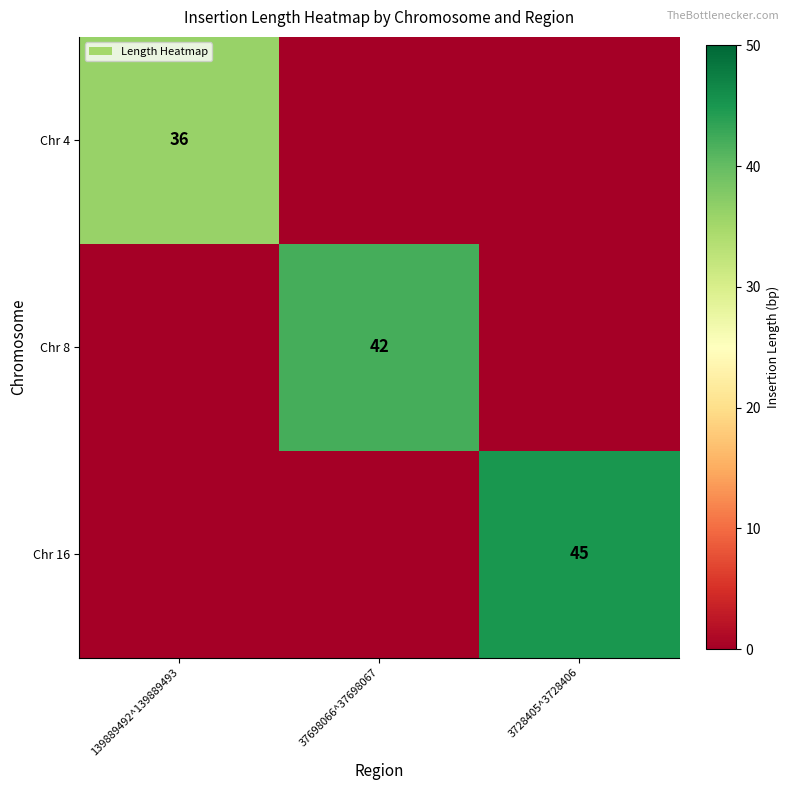

At which category is the sum across all series the highest?

3728405^3728406